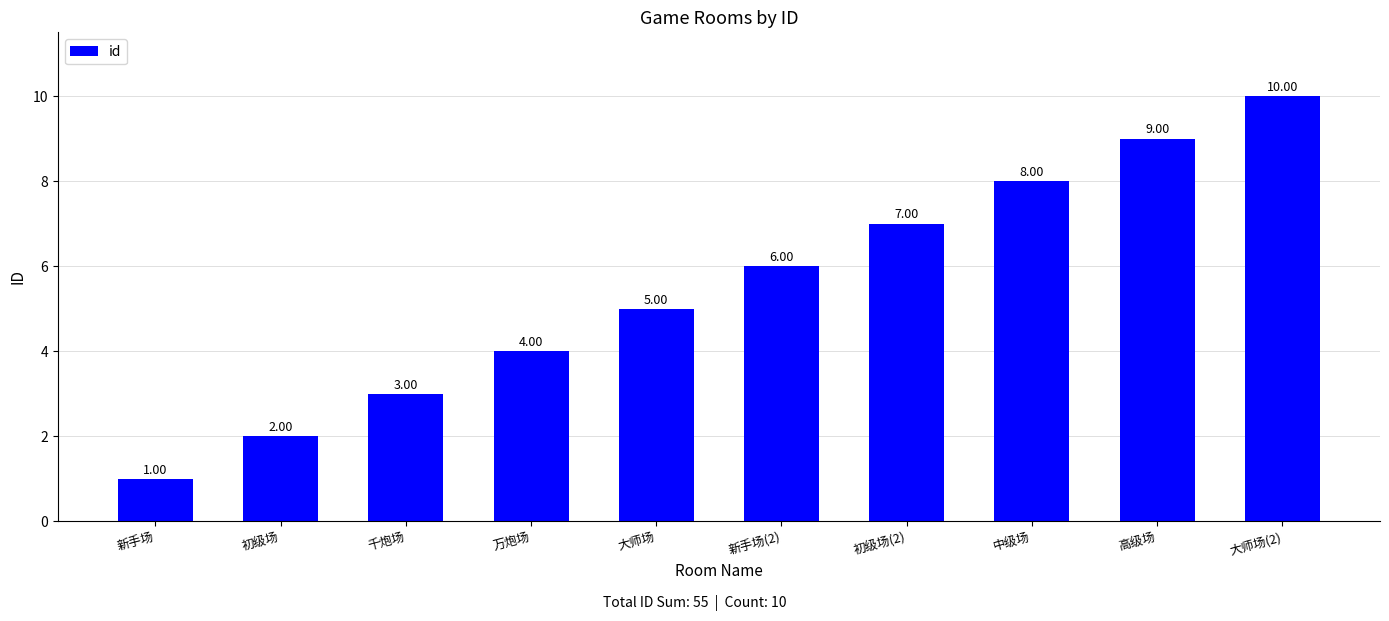

Reading left to right, what are all the values shown in this chart?

1	2	3	4	5	6	7	8	9	10